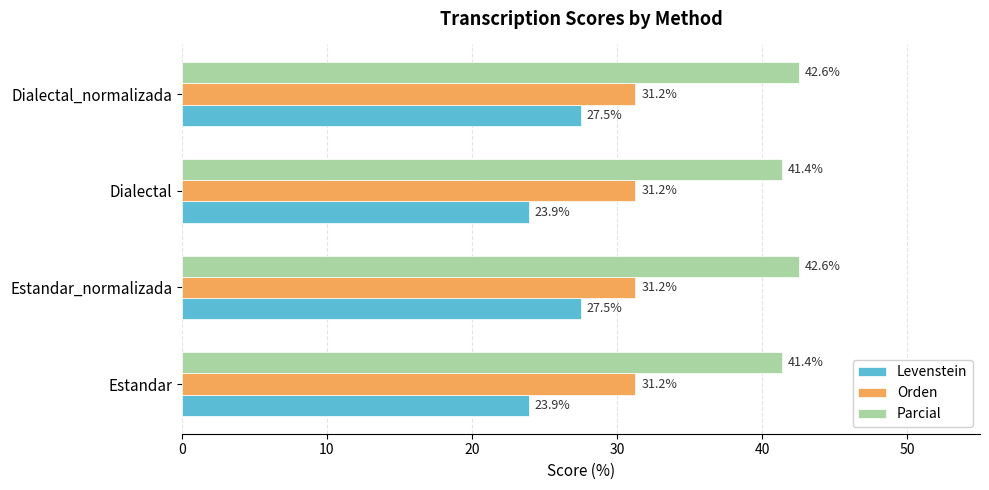

Which series has the largest range (max minus min)?

Levenstein